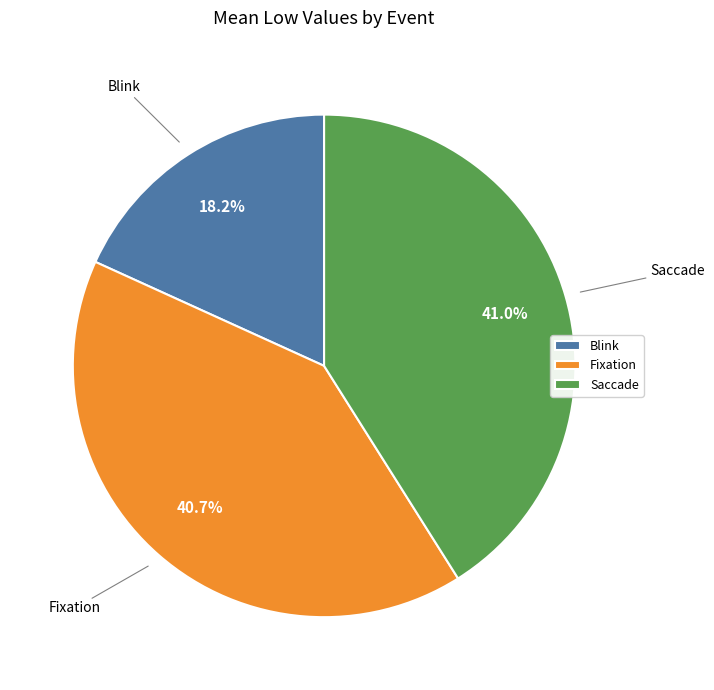

To the nearest percent, what is the difference between the largest and smallest slice percentages?

23%